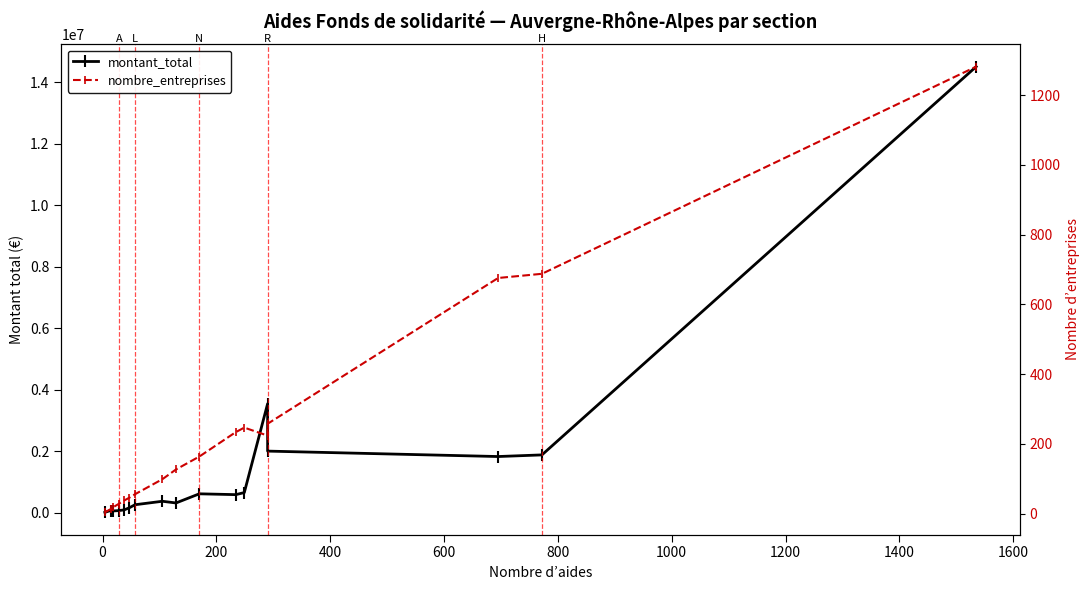

True or false: nombre_entreprises and montant_total intersect in this chart.

False